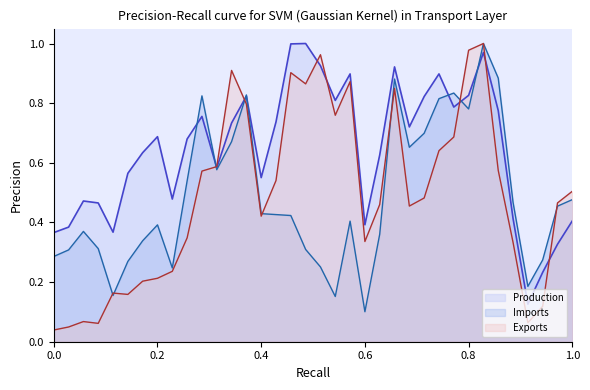

Which series has the largest total across all categories?

Production